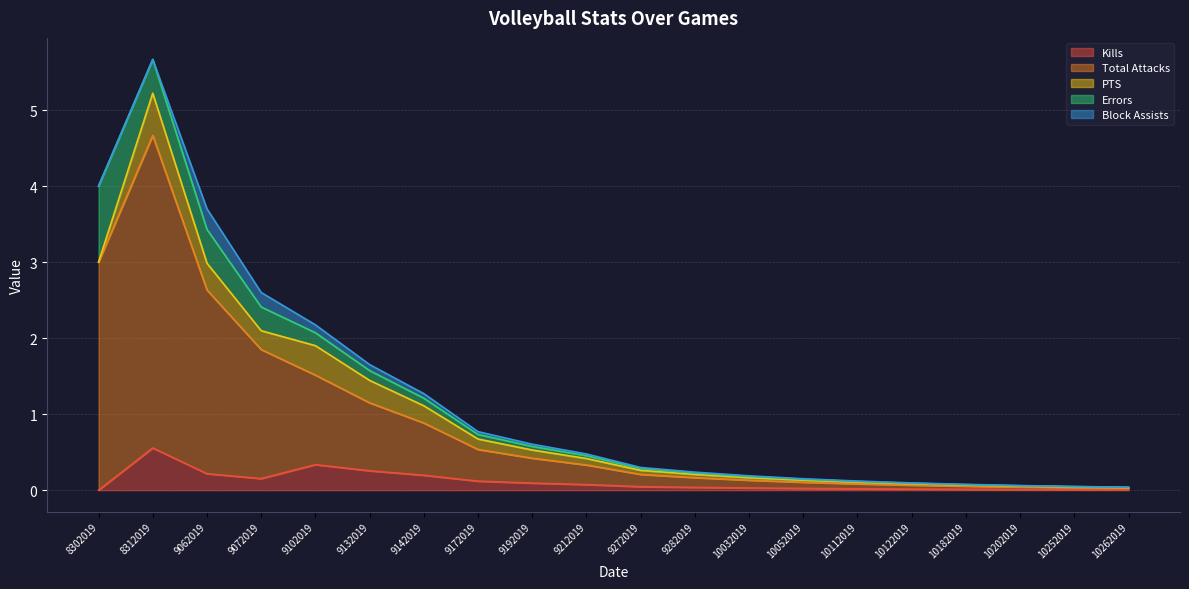

How many series are shown in this chart?

5